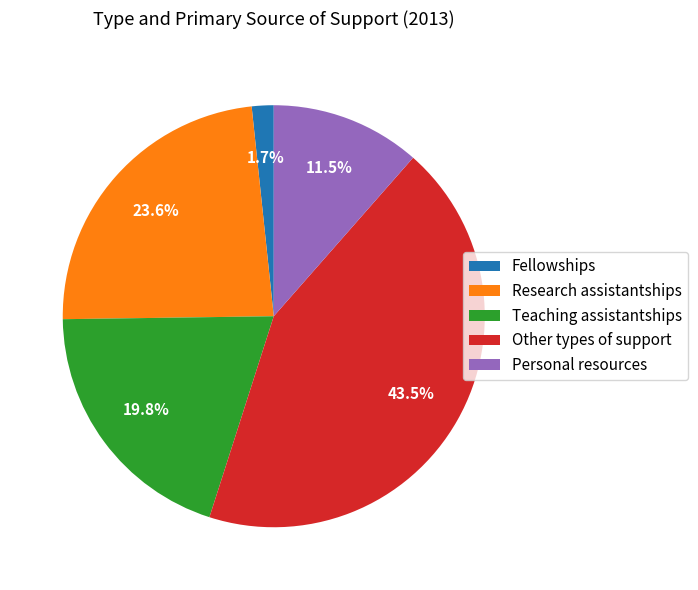

How much of the chart is everything except Fellowships?

98.3%